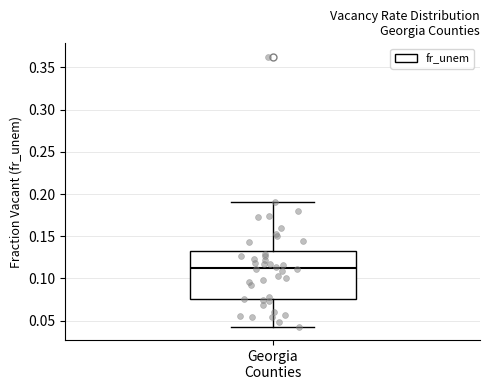

Where is the lower edge of the box for Georgia Counties on the y-axis? The values are not printed on the chart, so give them approximately, as read against the axis.

0.075